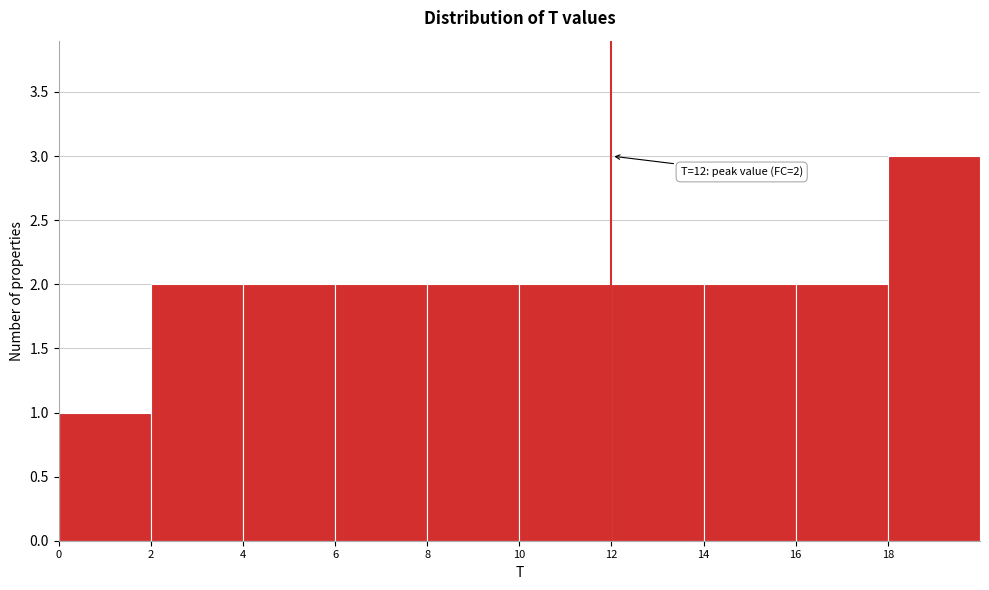

Which range on the x-axis has the tallest bar?

18 to 20